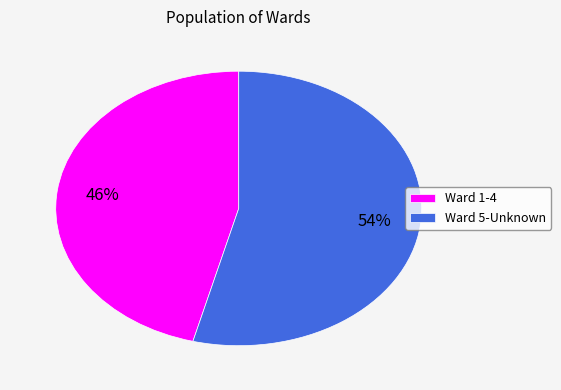

Is the sum of Ward 1-4 and Ward 5-Unknown greater than half?

Yes